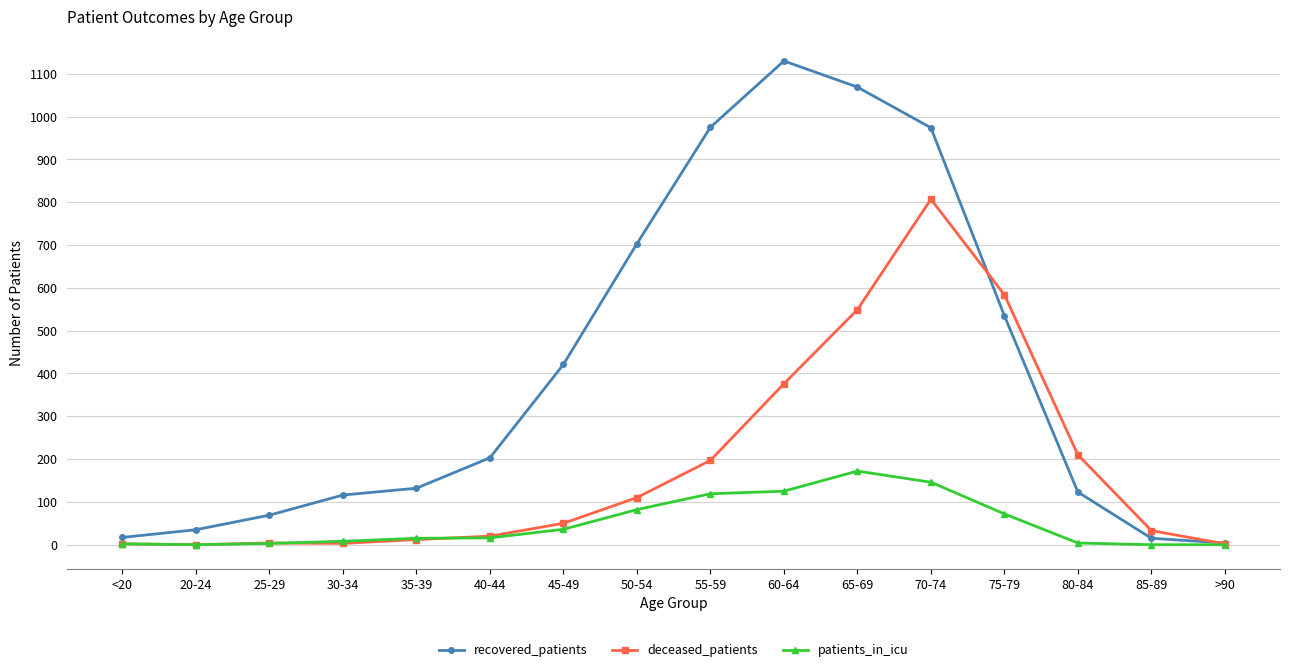

What is the label of the 1st point from the right?

>90